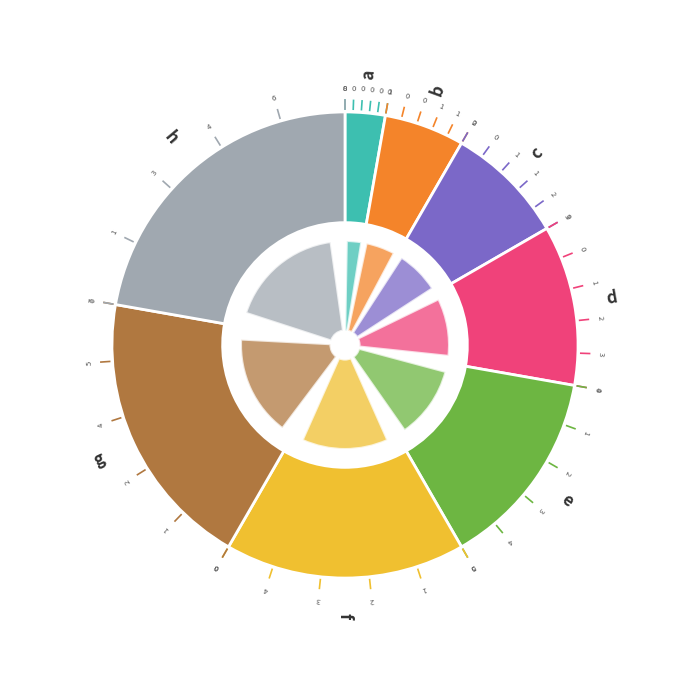

To the nearest percent, what is the combined percentage of a and h?

25%